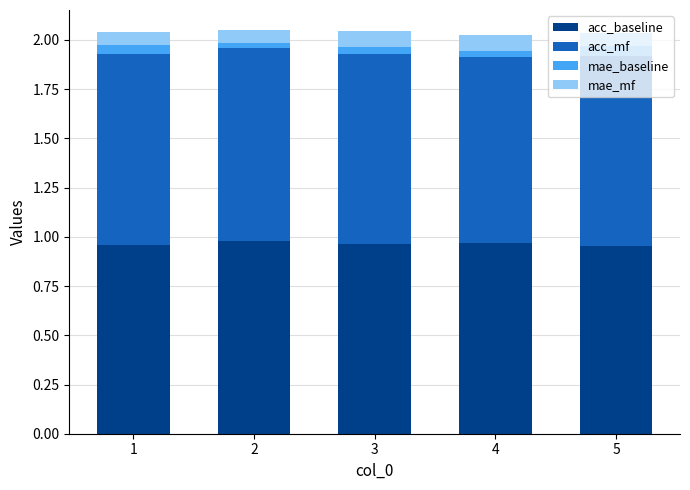

What is the total value across all series at 1?

2.0